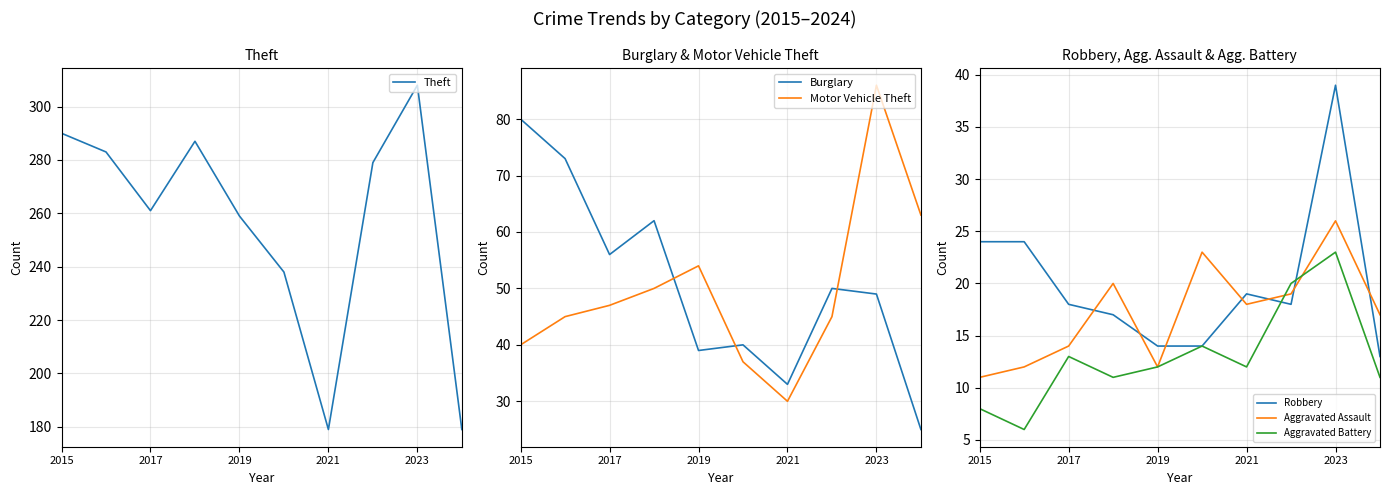

True or false: Aggravated Assault and Motor Vehicle Theft intersect in this chart.

False